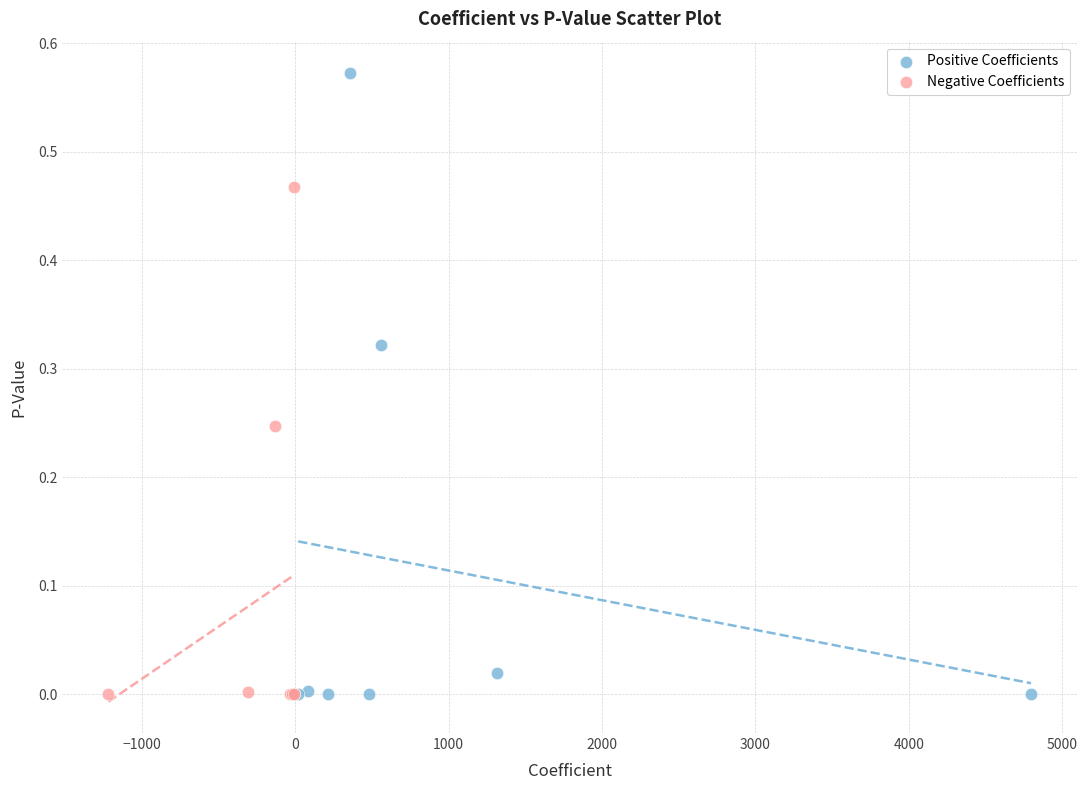

Which series contains the highest Y value?

Positive Coefficients